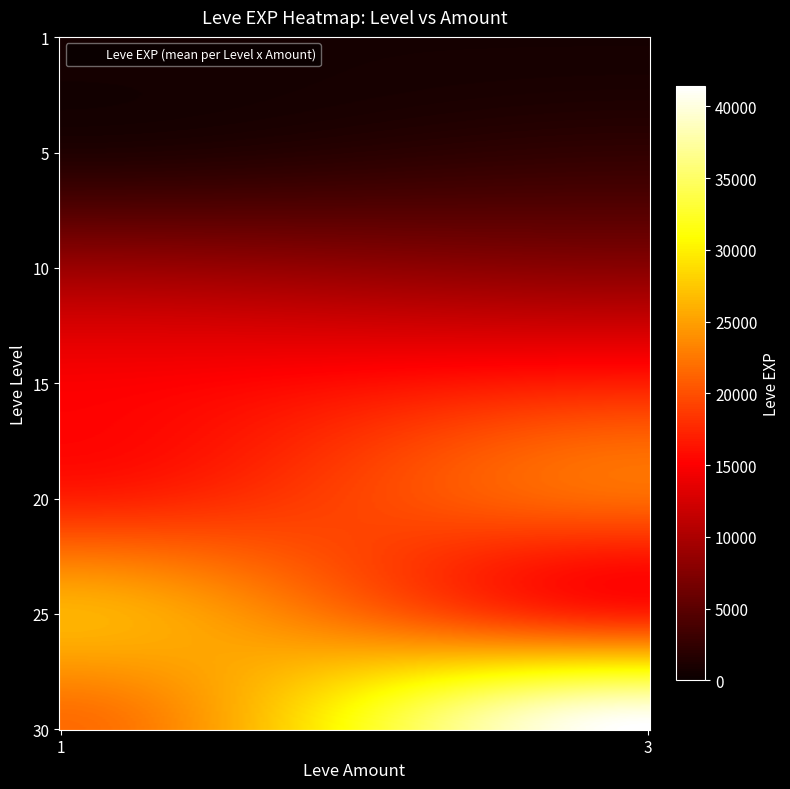

Reading right to left, what are all the values shown in this chart?

1: 3=800	1=800
5: 3=2490	1=1420
10: 3=7880	1=8930
15: 3=16920	1=14920
20: 3=21600	1=17120
25: 3=17310	1=26160
30: 3=41410	1=21740